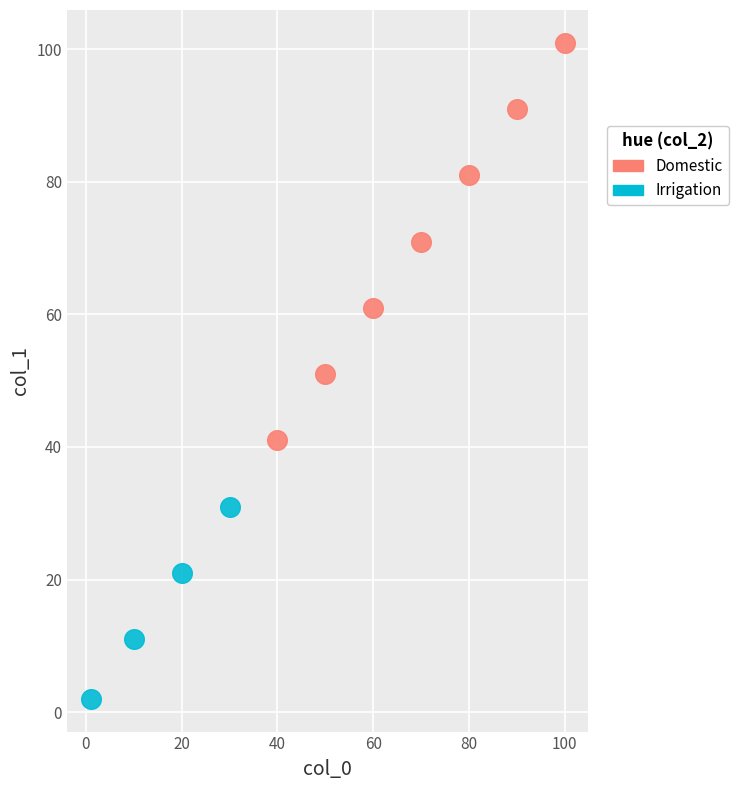

Which series contains the lowest Y value?

Irrigation